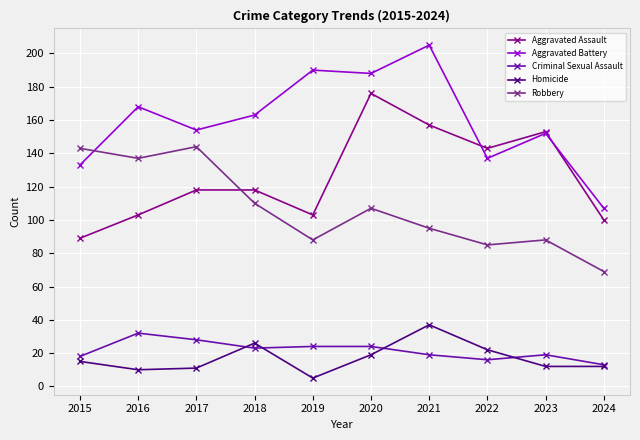

Does the chart display data point markers on the line(s)?

Yes